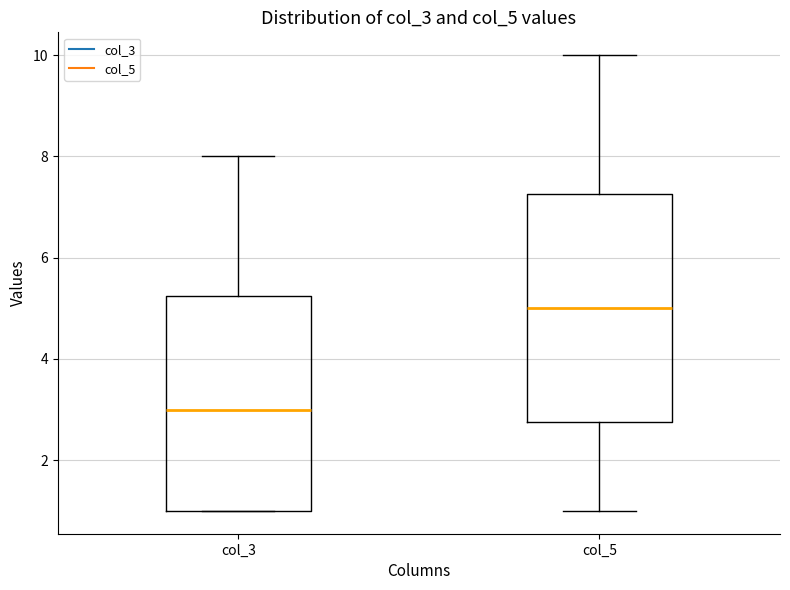

Where does the lower whisker of the box for col_5 end on the y-axis? The values are not printed on the chart, so give them approximately, as read against the axis.

1.0